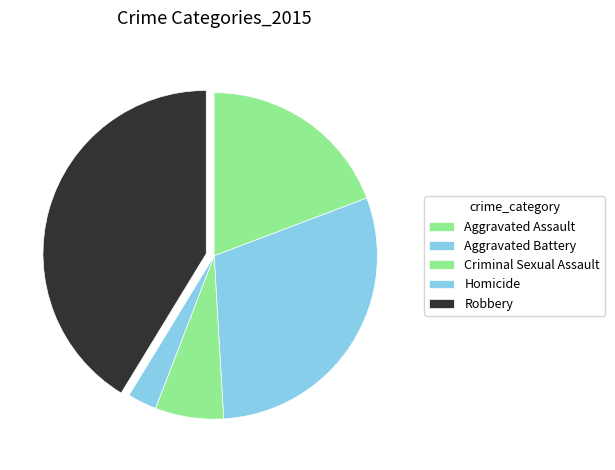

Do Homicide and Criminal Sexual Assault together represent more than half of the pie?

No